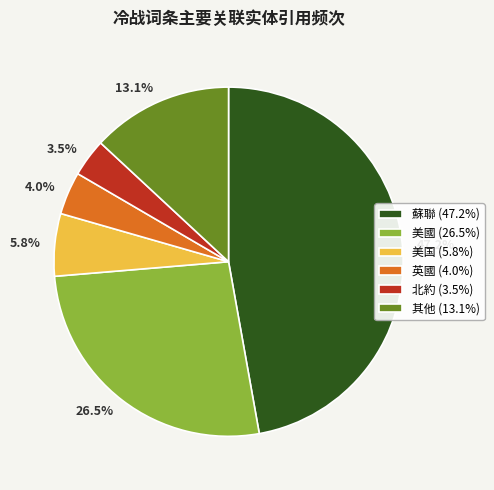

Between 26.5% and 3.5%, which is larger?

26.5%